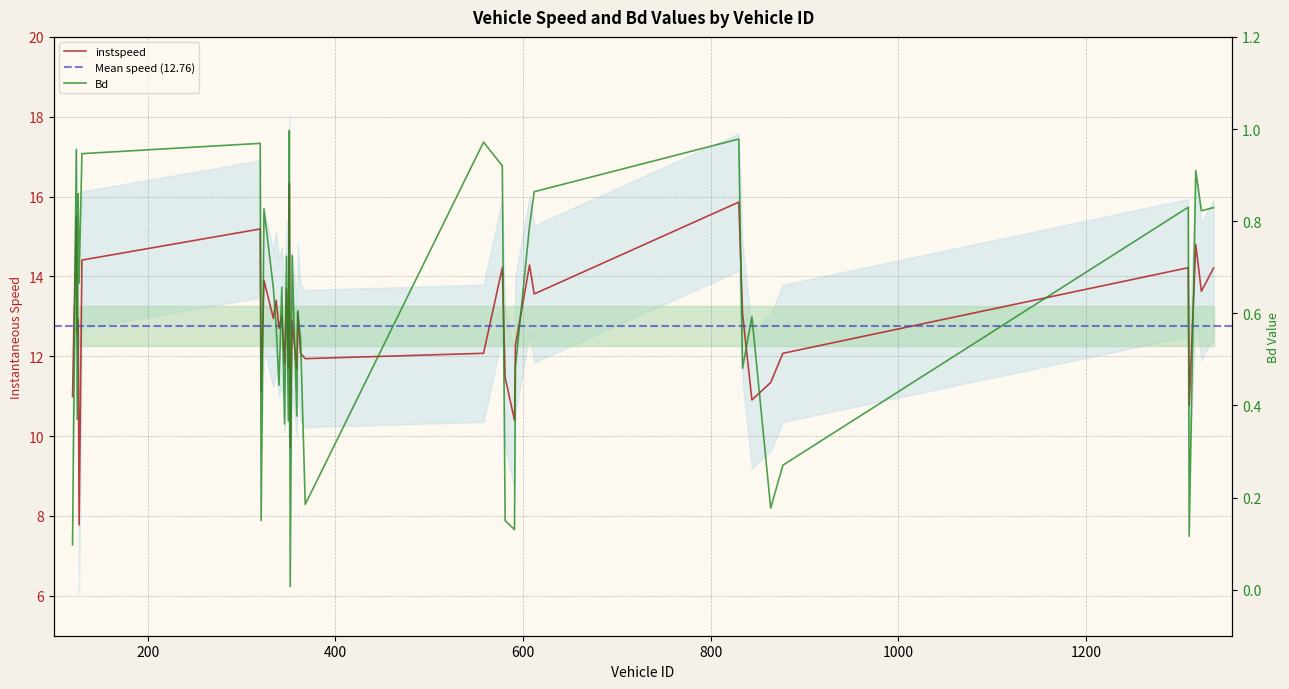

Which series has the widest spread of values?

instspeed